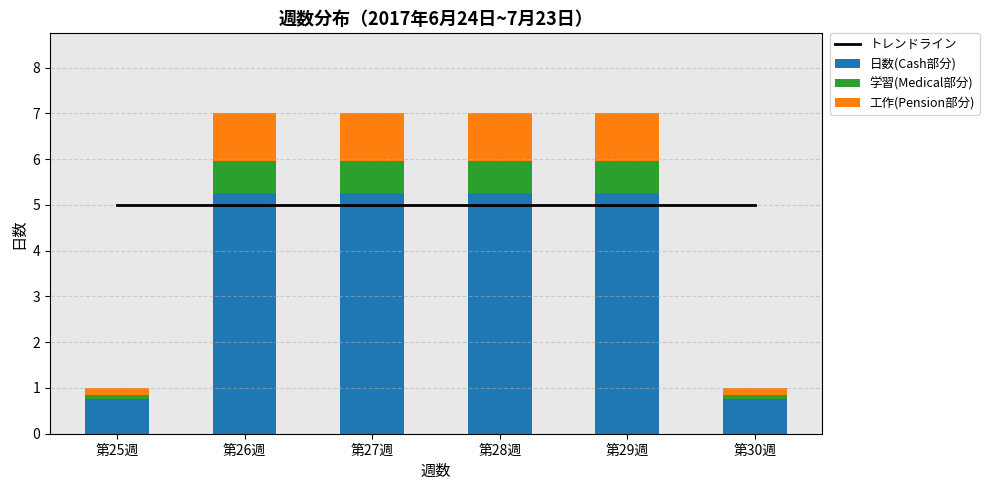

List the series in order of their peak value, lowest first.

学習(Medical部分), 工作(Pension部分), トレンドライン, 日数(Cash部分)